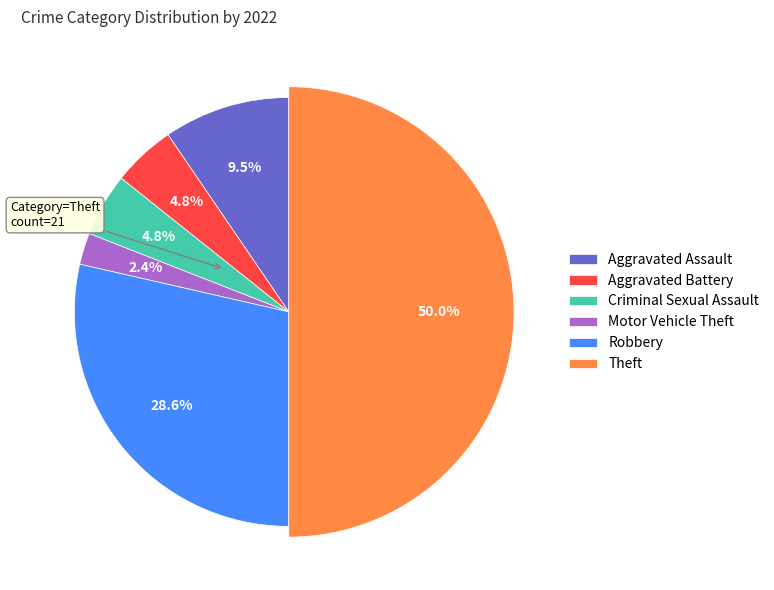

Which slice is the smallest?

Motor Vehicle Theft